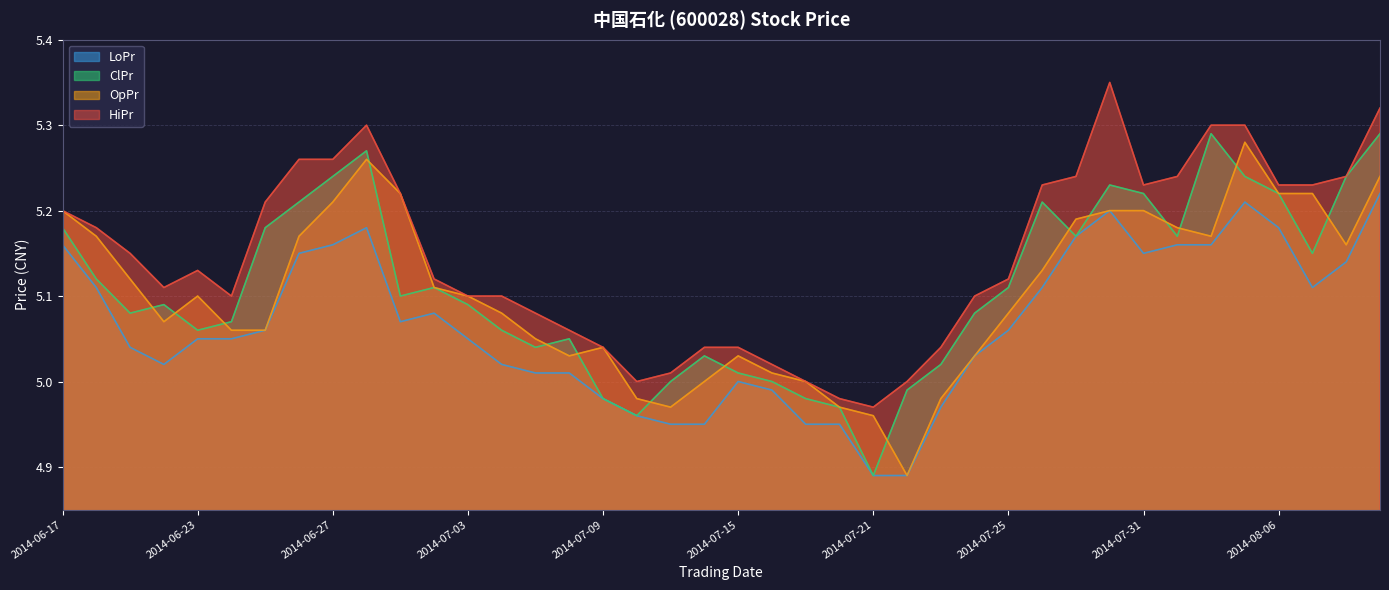

At how many categories does at least one series exceed 5?

35